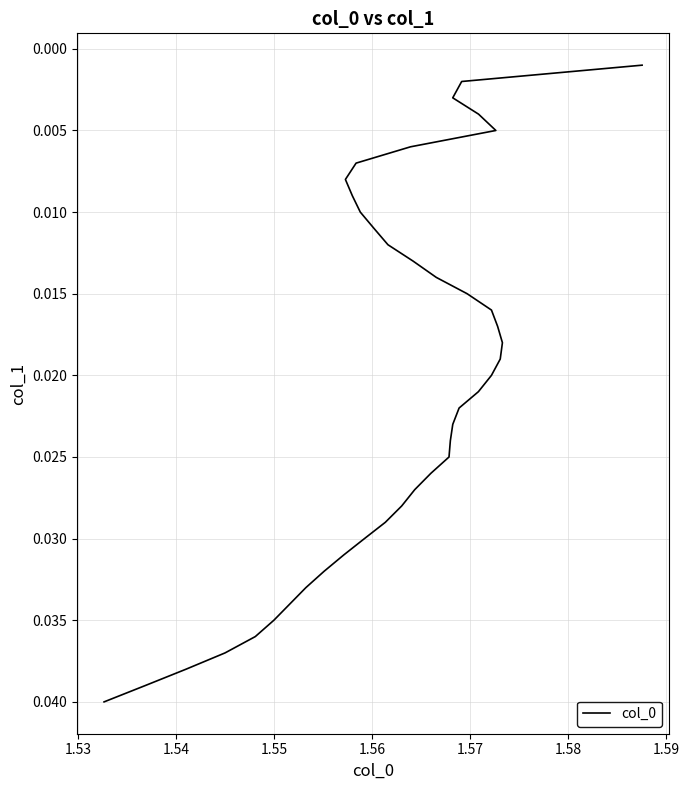

The value at 13 is 0.0. True or false?

False